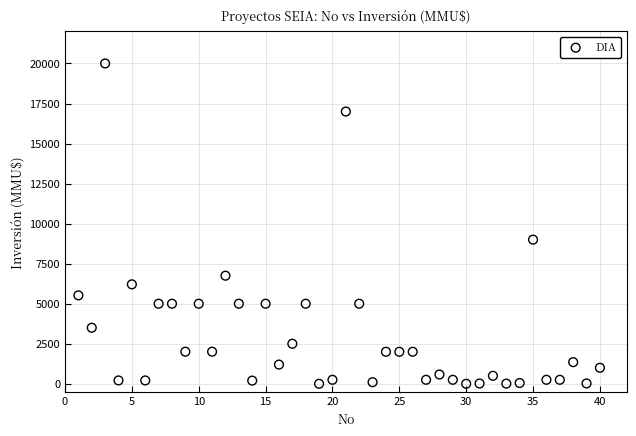

What is the range of Y values (max minus min)?

20000